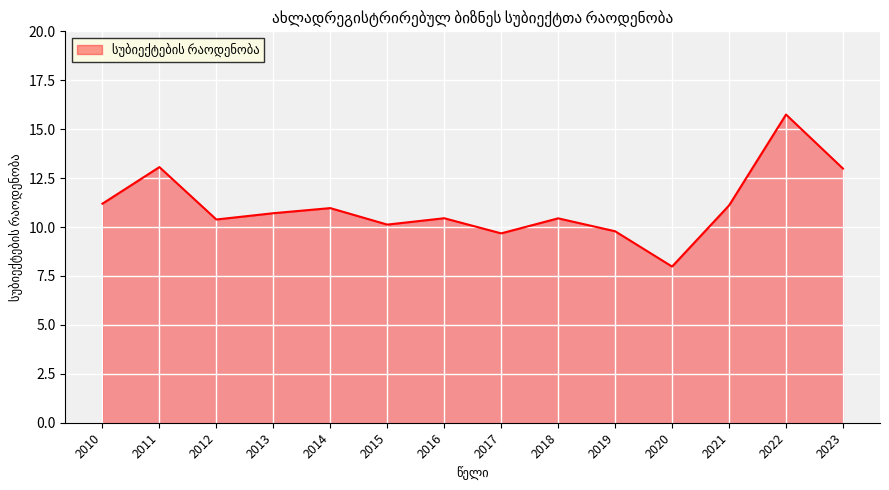

Between 2021 and 2011, which is larger?

2011